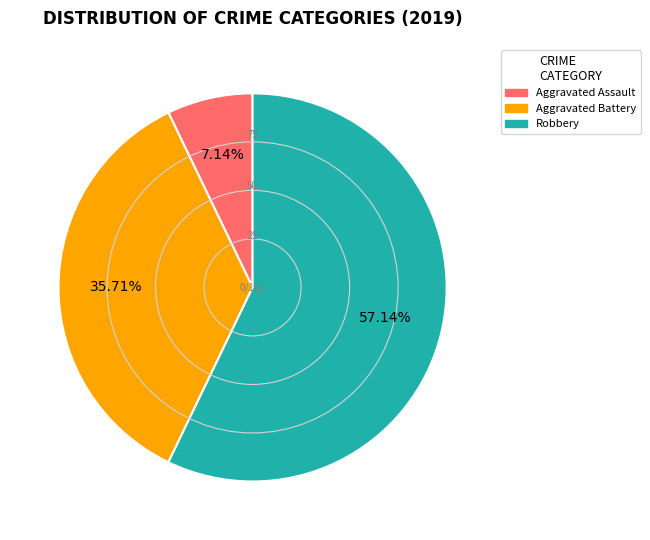

Is there a majority slice in this chart?

Yes